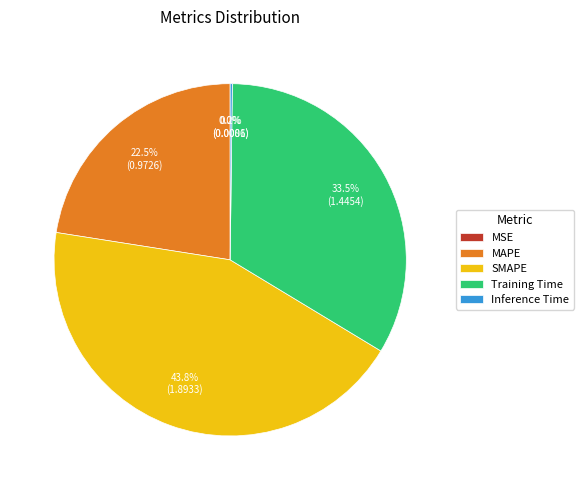

Combined, what portion of the pie is MAPE and SMAPE?

66.3%